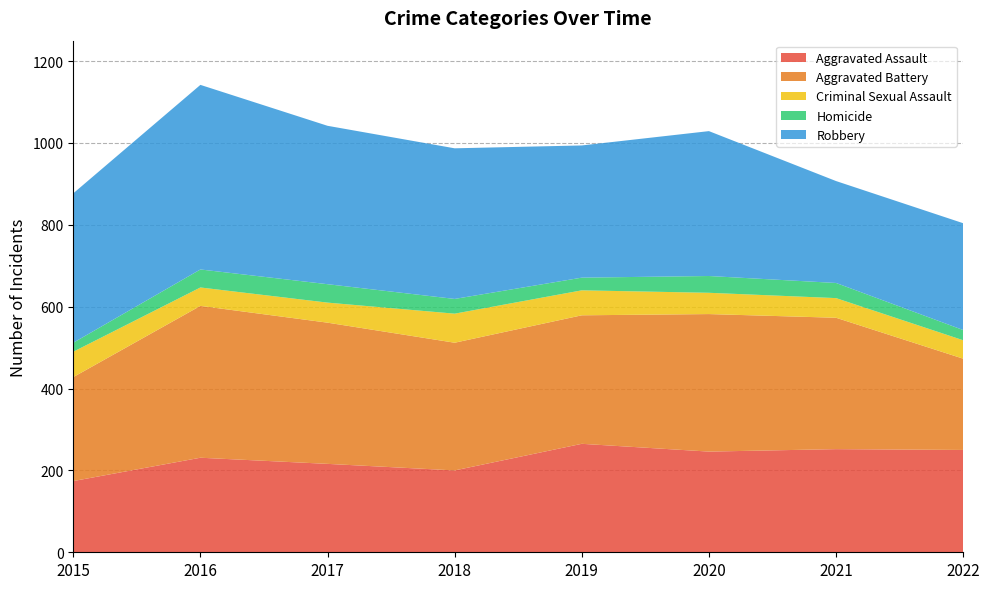

Reading right to left, transcribe all the data shown in this chart.

Aggravated Assault: 250	252	246	265	200	216	231	174
Aggravated Battery: 223	321	336	314	312	345	371	254
Criminal Sexual Assault: 45	48	52	61	71	49	45	62
Homicide: 25	37	41	31	36	45	44	22
Robbery: 261	249	354	323	368	387	451	365